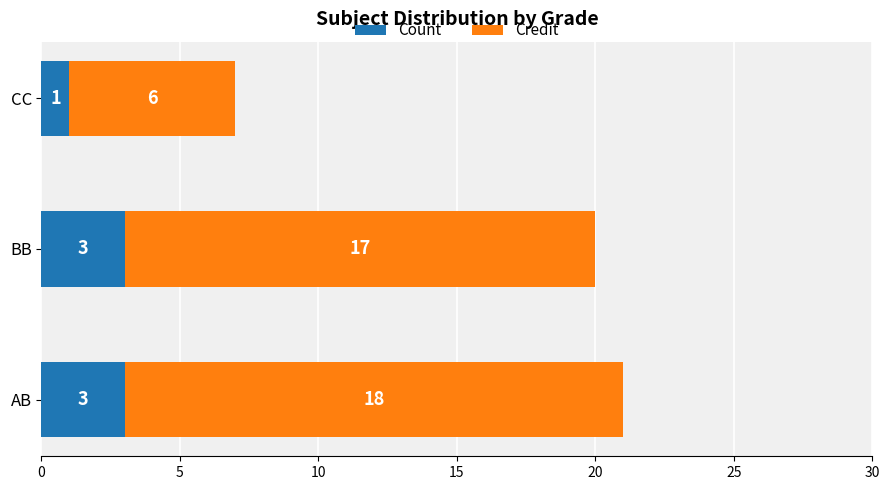

Count the Count values in the range 1 to 3.

3